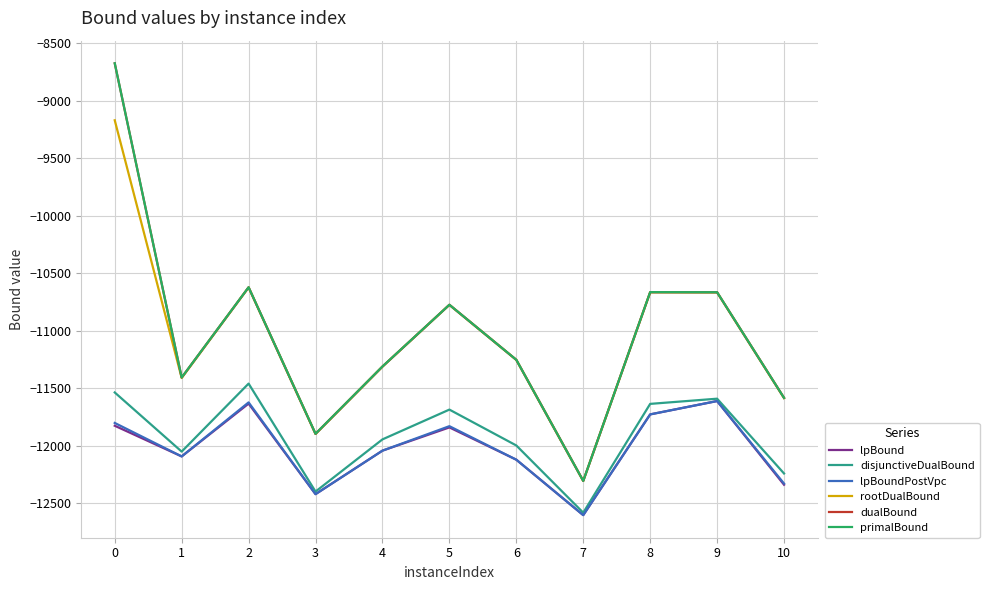

Which series has the widest spread of values?

primalBound